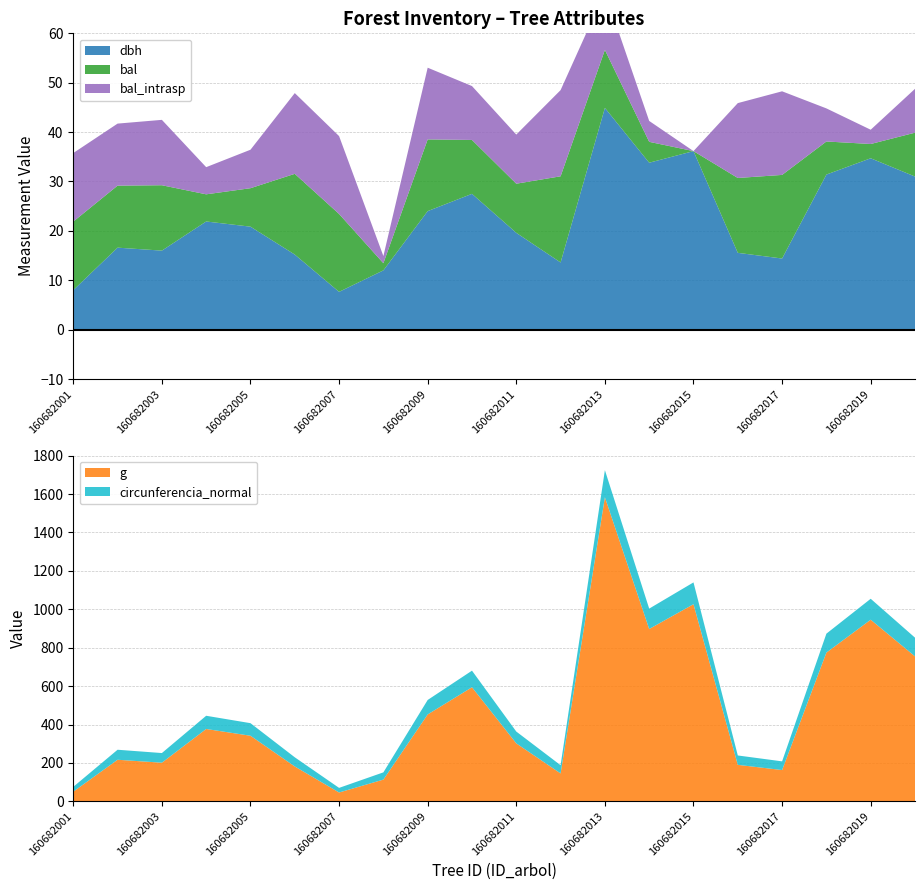

Reading left to right, what are all the values shown in this chart?

dbh: 8.0	16.6	16.0	21.9	20.9	15.2	7.7	12.0	24.0	27.5	19.6	13.6	44.9	33.8	36.1	15.6	14.4	31.4	34.7	31.0
g: 50.3	216.4	201.1	376.7	341.4	181.5	46.0	113.1	452.4	594.0	301.7	145.3	1583.4	897.3	1026.4	189.9	162.9	774.4	945.7	754.8
bal: 13.9	12.6	13.2	5.5	7.8	16.4	15.8	1.4	14.5	10.9	9.9	17.4	11.8	4.2	0.0	15.2	16.9	6.7	2.9	8.9
bal_intrasp: 13.9	12.6	13.2	5.5	7.8	16.4	15.8	1.4	14.5	10.9	9.9	17.4	11.8	4.2	0.0	15.2	16.9	6.7	2.9	8.9
circunferencia_normal: 25.1	52.1	50.3	68.8	65.5	47.8	24.0	37.7	75.4	86.4	61.6	42.7	141.1	106.2	113.6	48.9	45.2	98.7	109.0	97.4